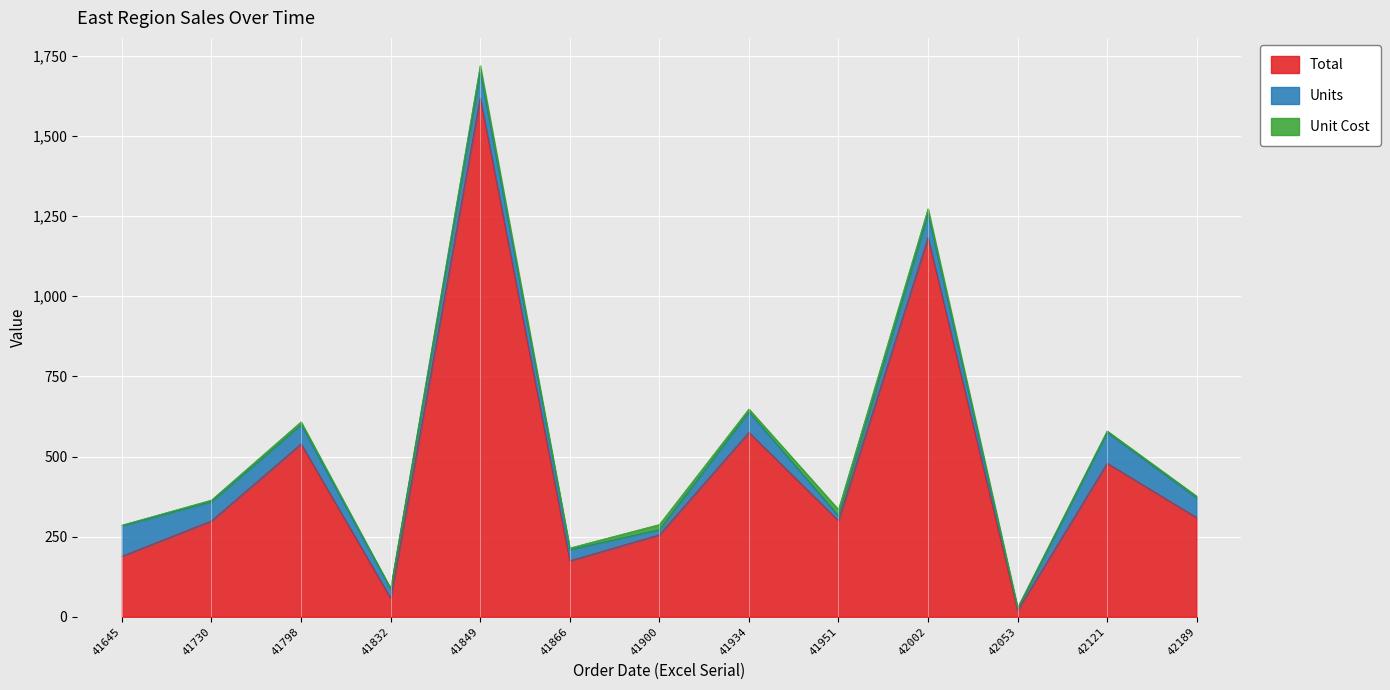

At which category does Units reach its first local valley?

41832